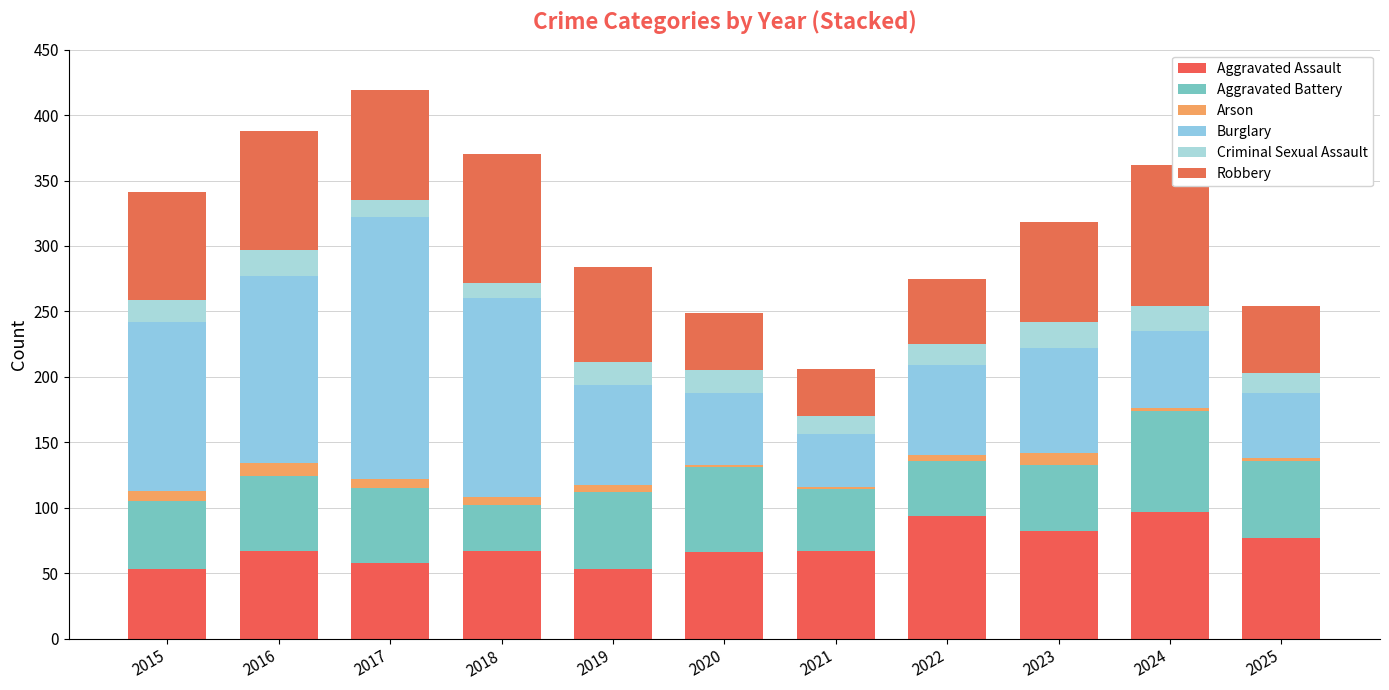

What is the value of the Aggravated Assault bar at the 2nd from the left?

67